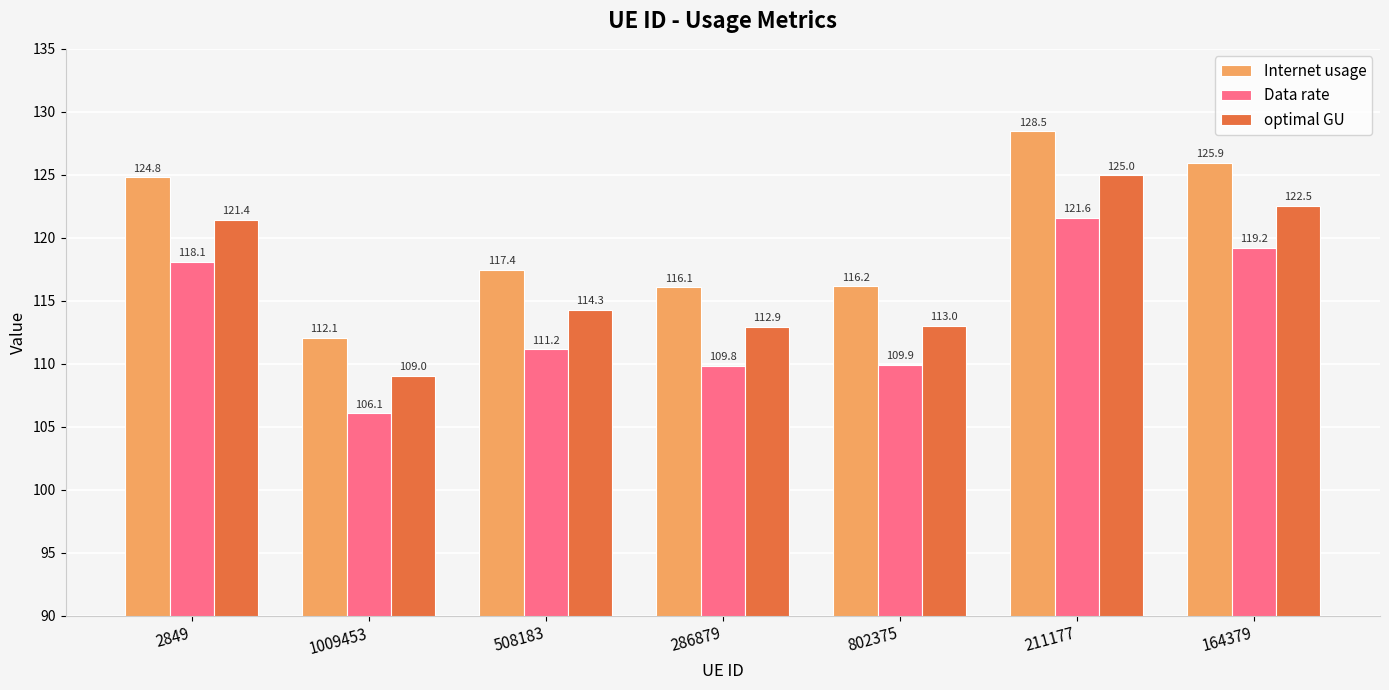

How many groups of bars are there?

7